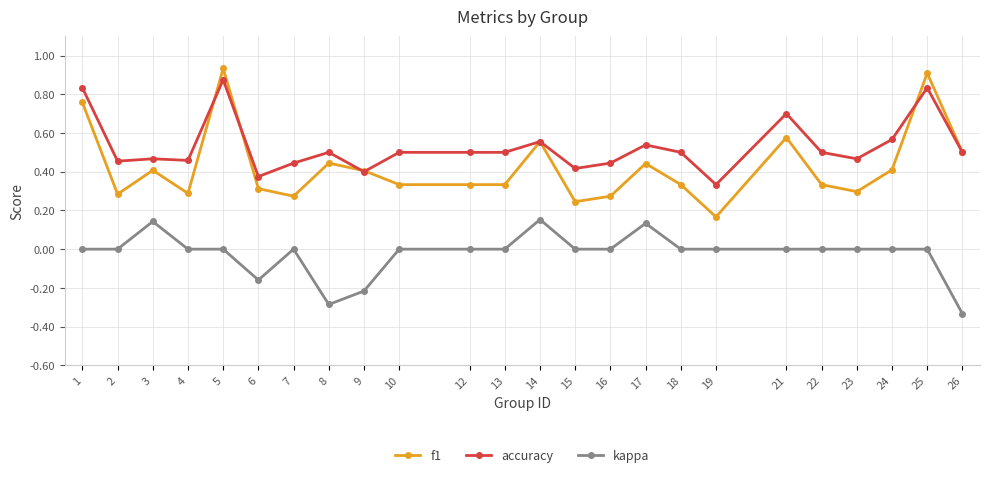

At which label does accuracy reach its minimum?

19